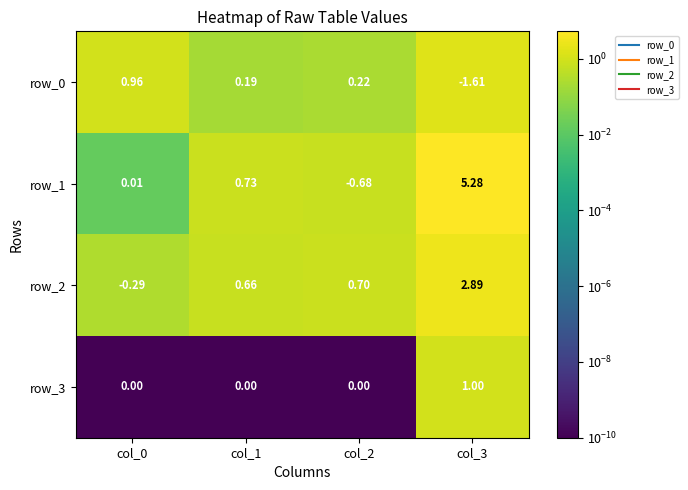

What is the highest value of the row_0 series?

1.0